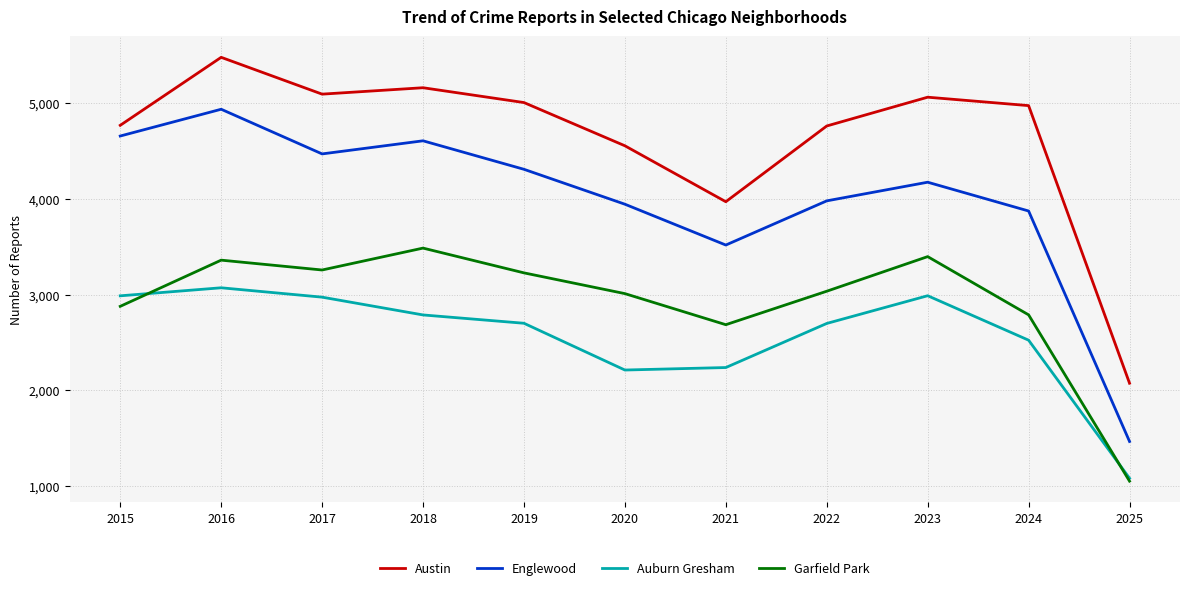

Where is the first local maximum for Englewood?

2016